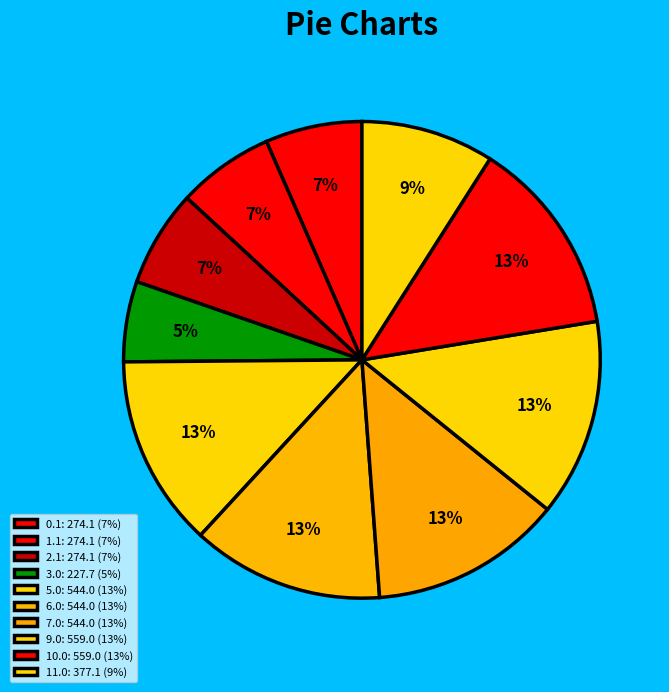

Count the number of slices in the pie.

10